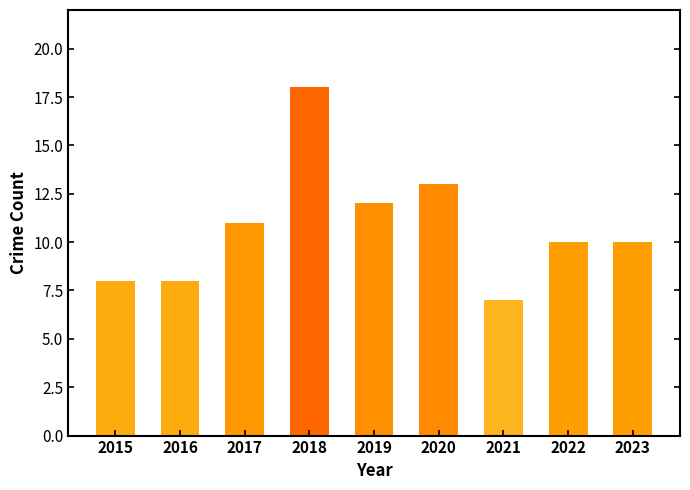

Which label corresponds to the smallest value in the chart?

2021